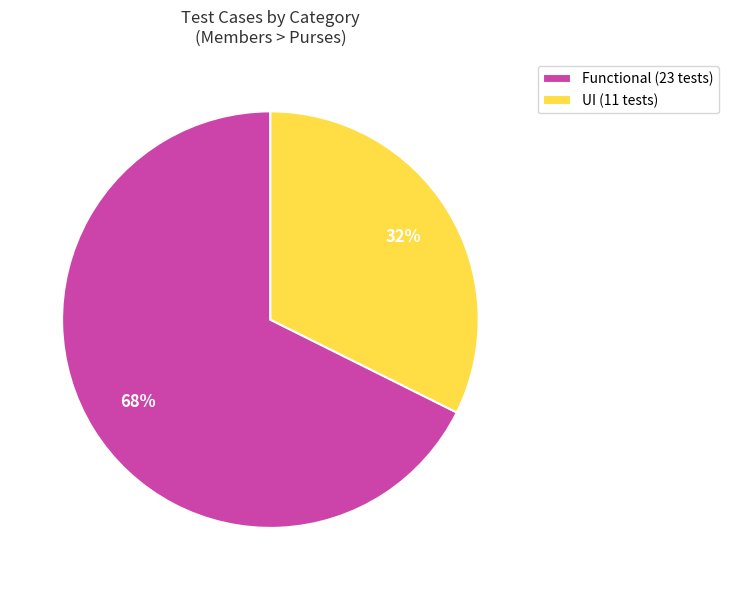

Count the number of slices in the pie.

2